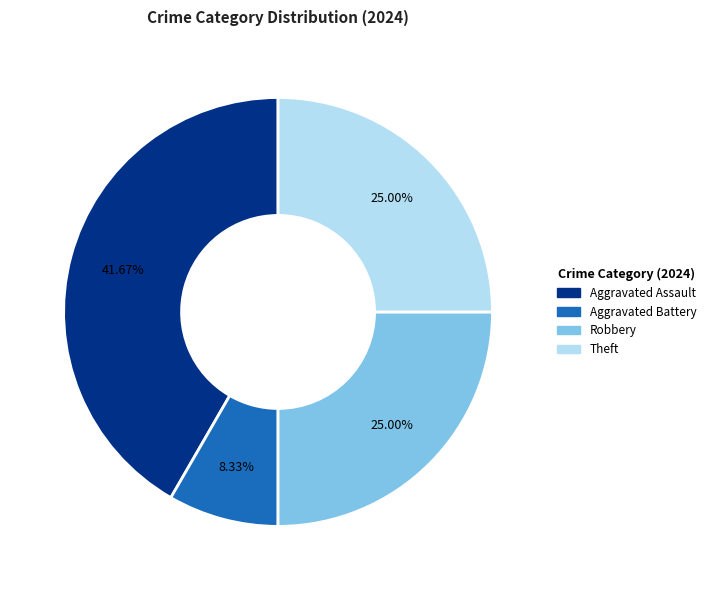

Does any single category account for the majority?

No